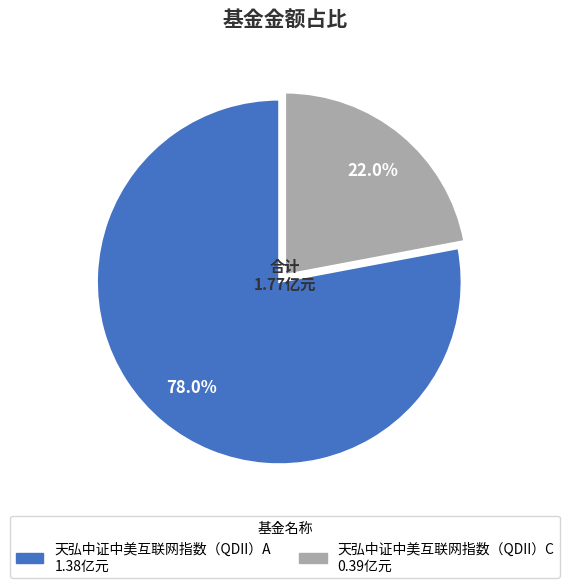

Count the number of slices in the pie.

2